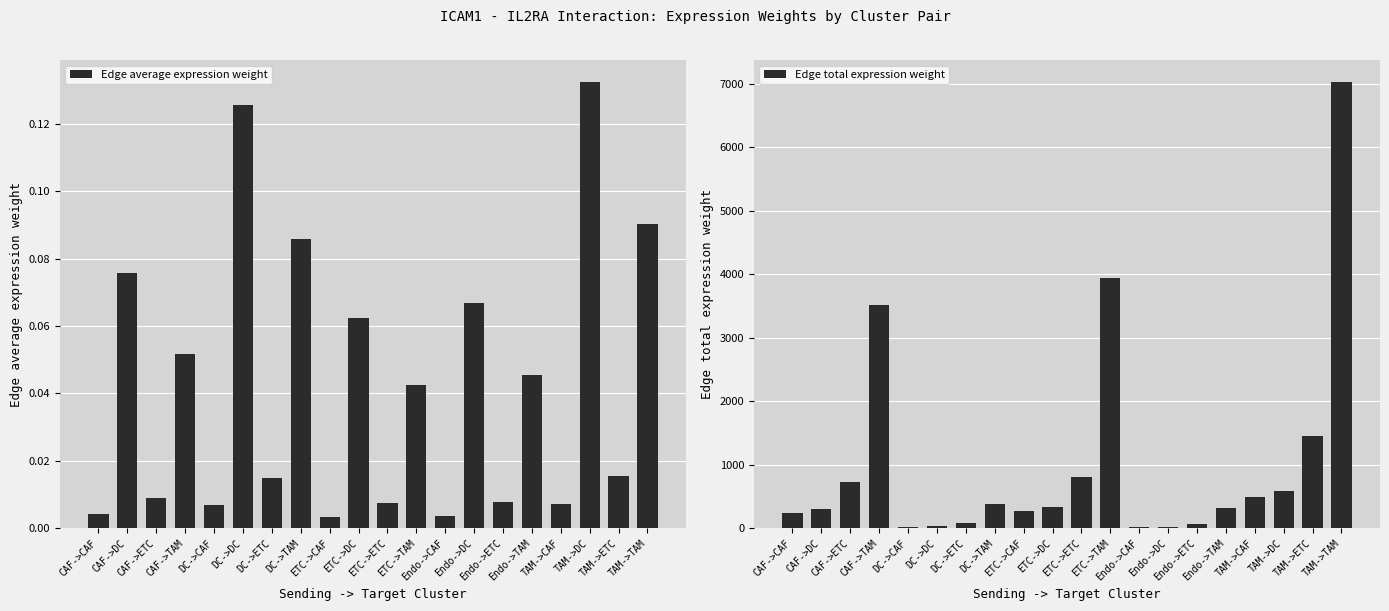

What is the value of the Edge total expression weight bar at the 8th from the left?

382.5